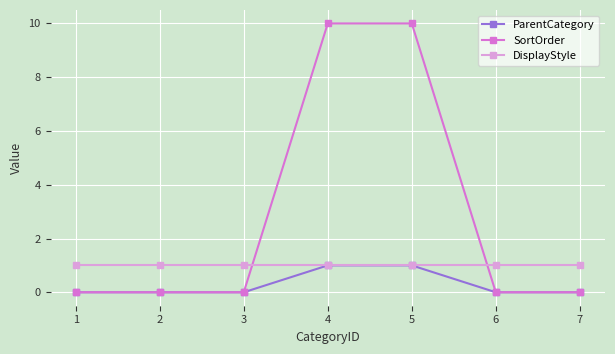

What is the average value of the SortOrder series?

3